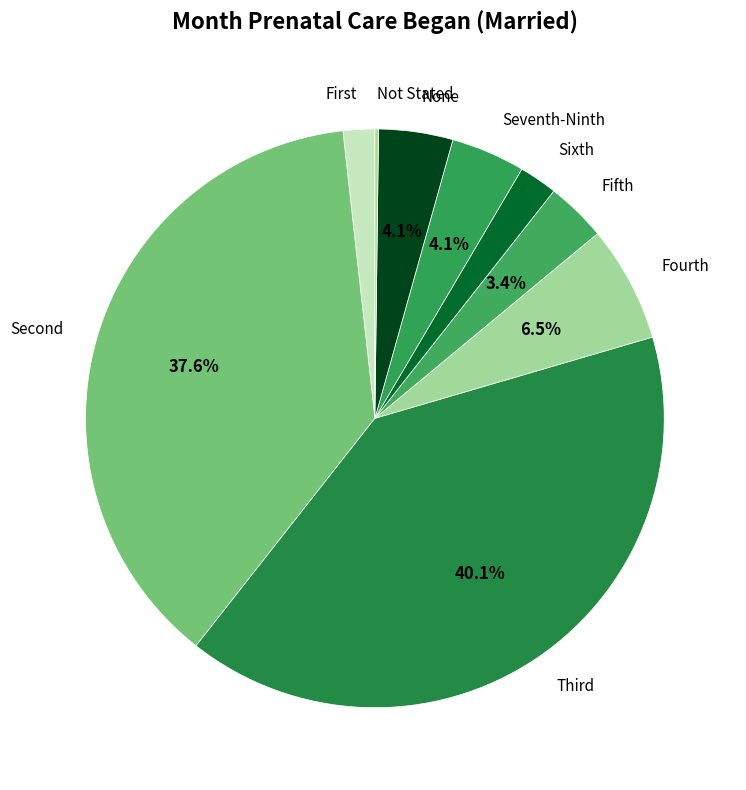

Which category has the biggest portion of the pie?

Third